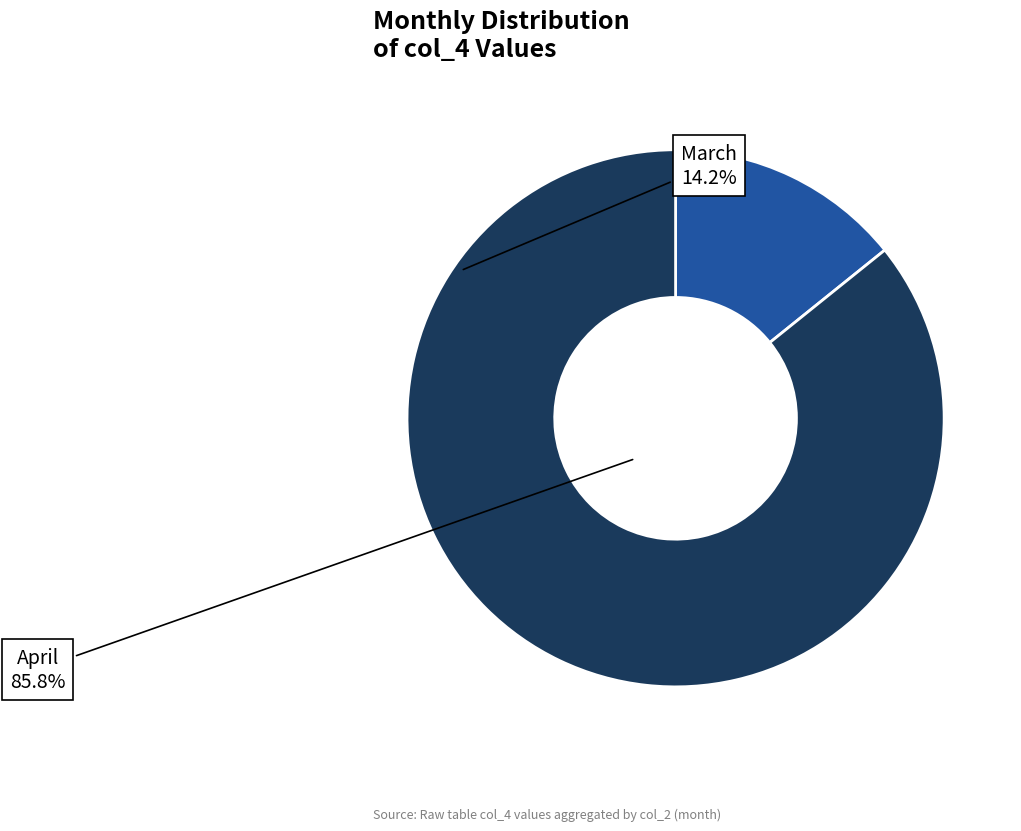

Which category has the smallest portion of the pie?

March